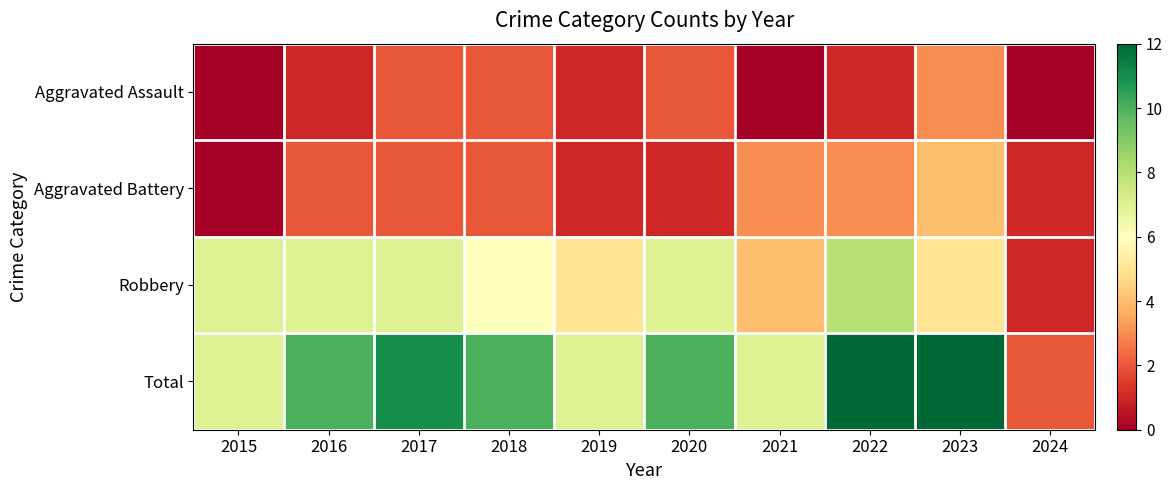

Which series has the largest total across all categories?

Total